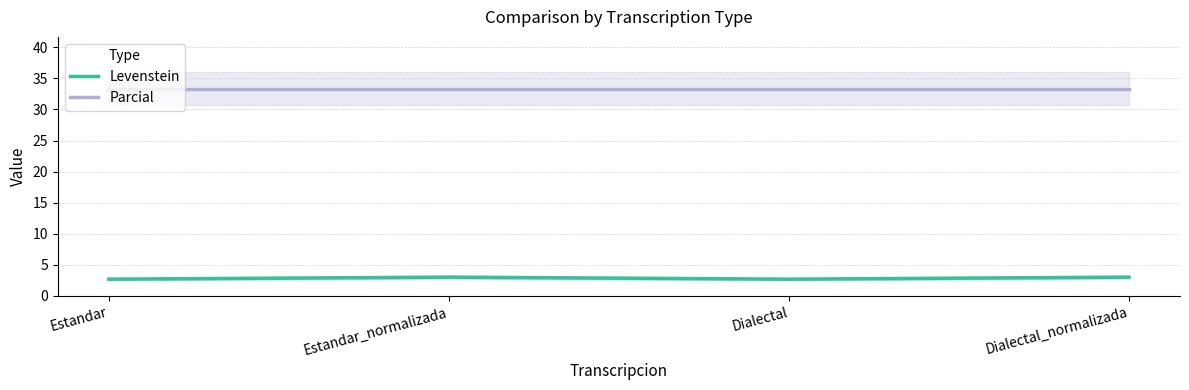

What is the maximum value shown in the chart?

33.3